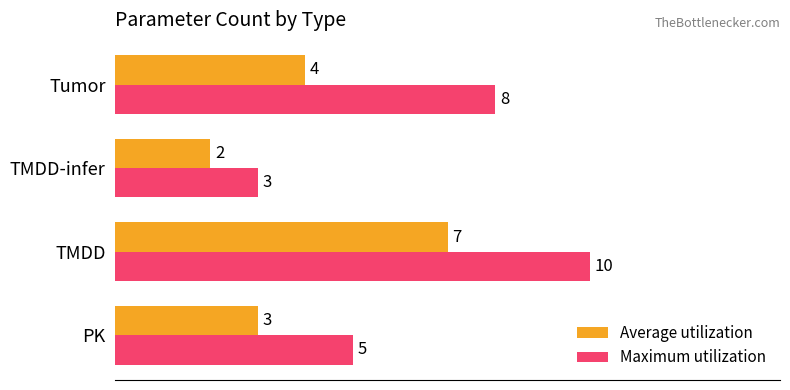

Rank the categories by Maximum utilization value from lowest to highest.

TMDD-infer, PK, Tumor, TMDD